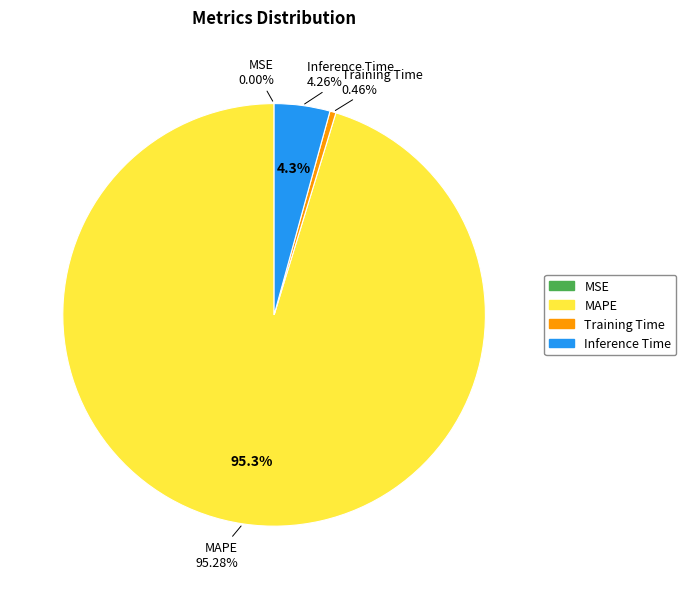

What is the majority slice?

MAPE